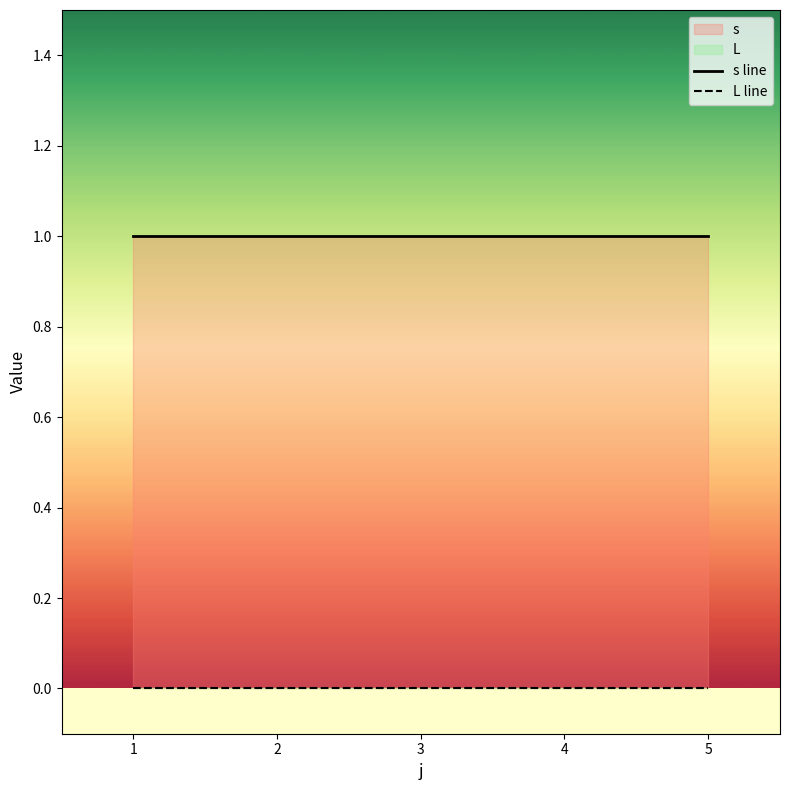

True or false: s line has a value of 1 at 3.

True